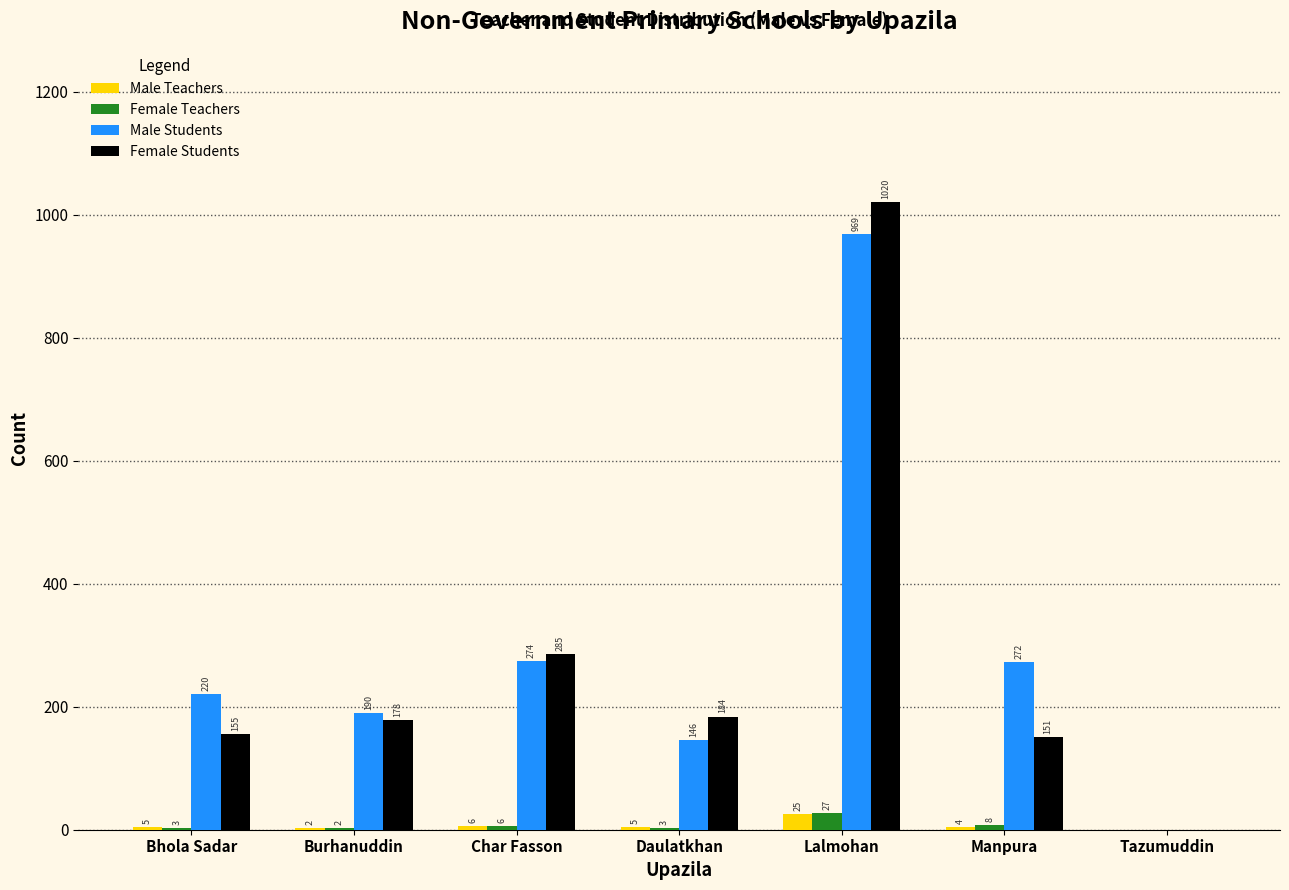

Between Bhola Sadar and Lalmohan, which series saw the biggest shift?

Female Students